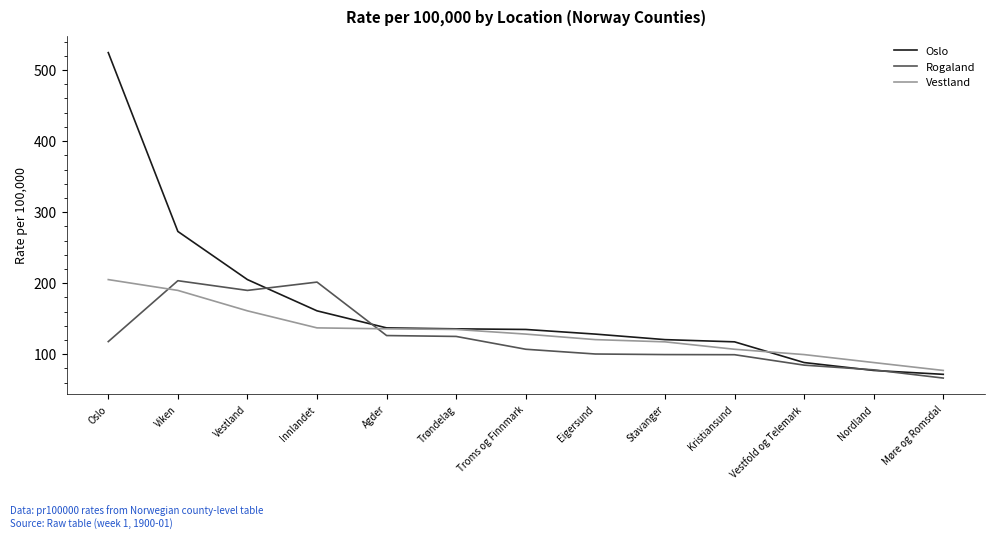

What position from the left is Nordland?

12